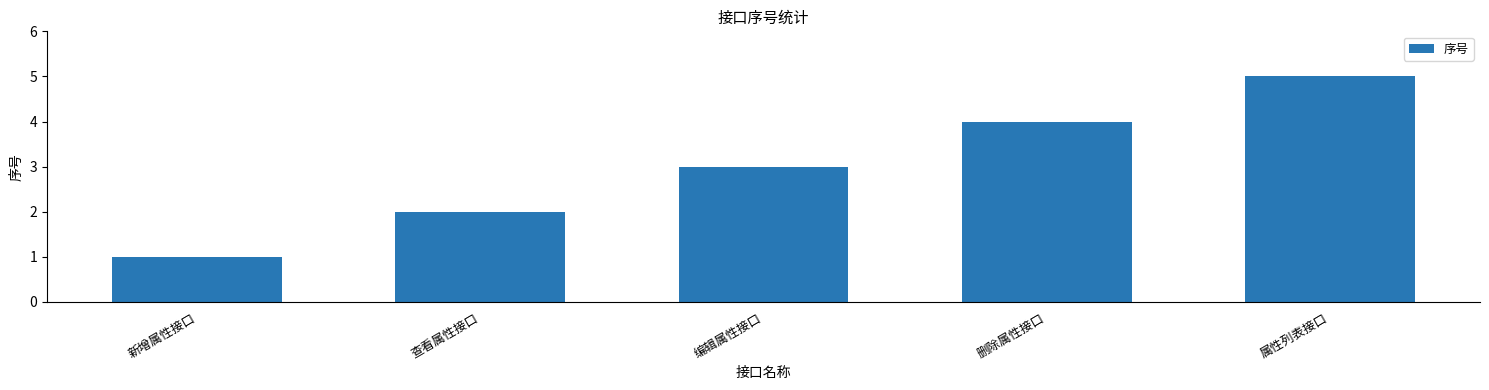

Between 属性列表接口 and 删除属性接口, which is larger?

属性列表接口